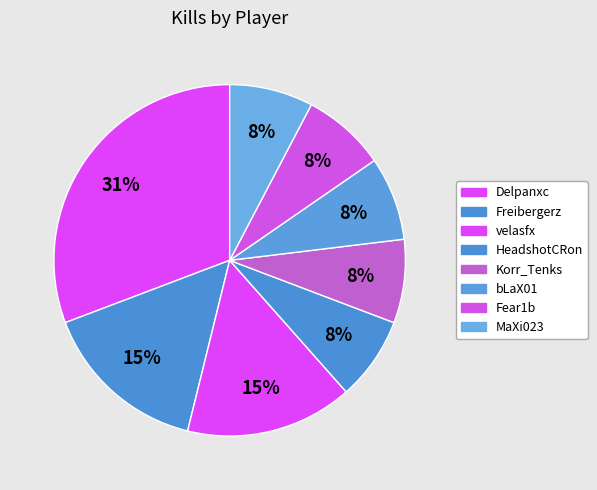

How many slices are in this pie chart?

8